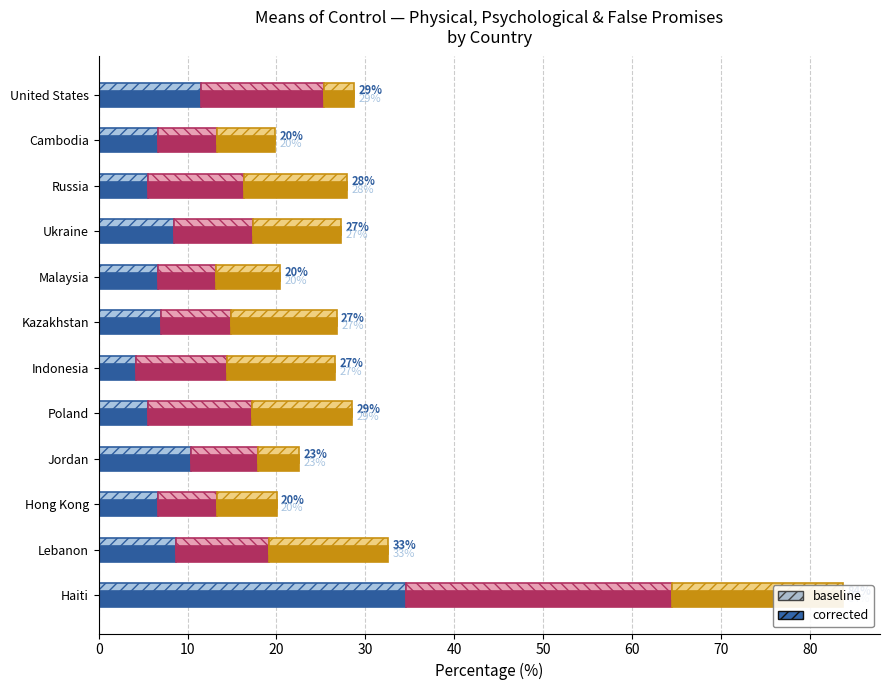

How many data points does each series have?

12